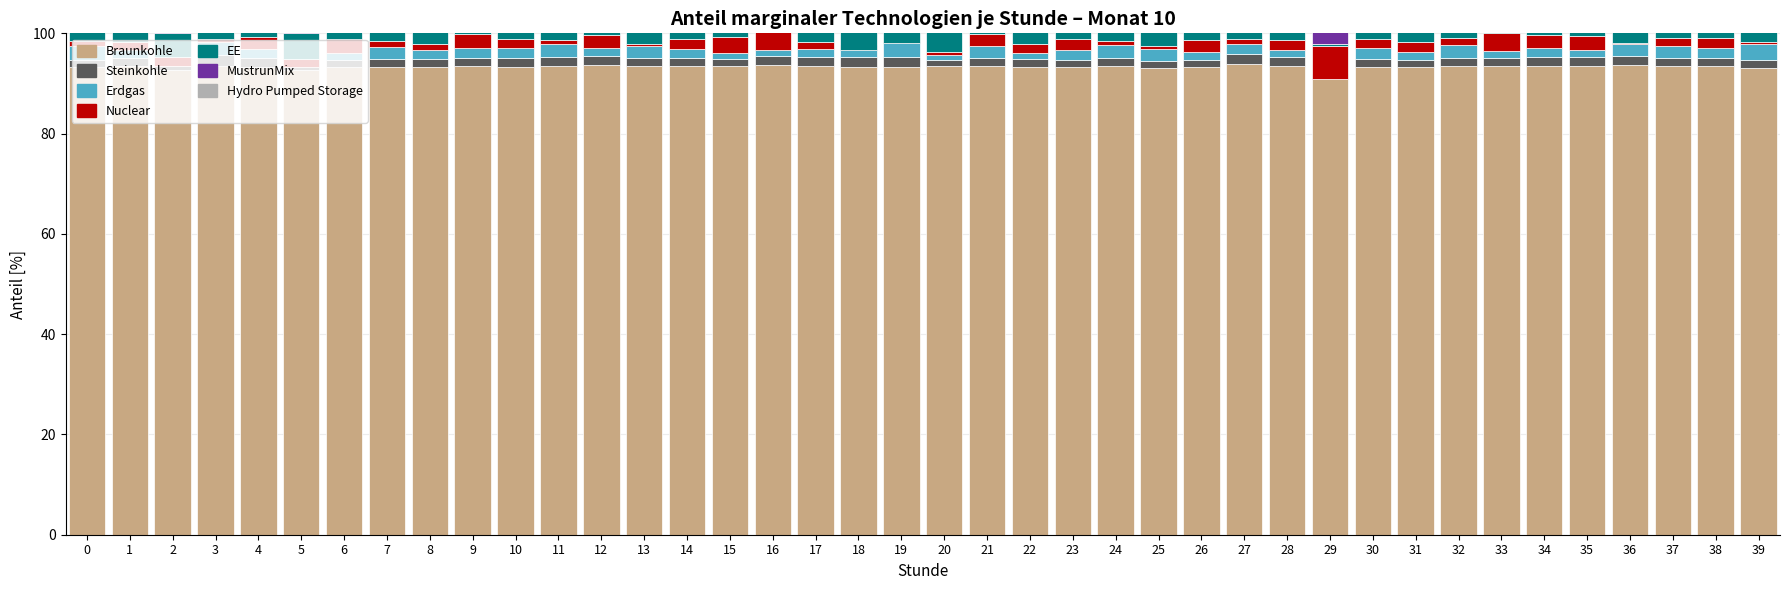

The value of col_5 at 3 is 5.2. True or false?

False